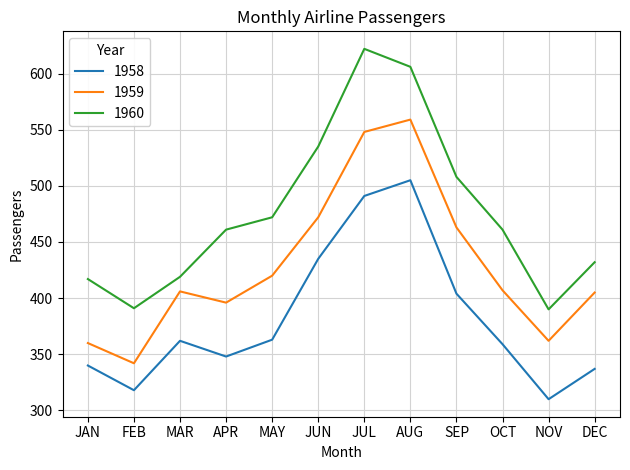

What is the difference between the maximum and minimum values in the 1958 series?

195